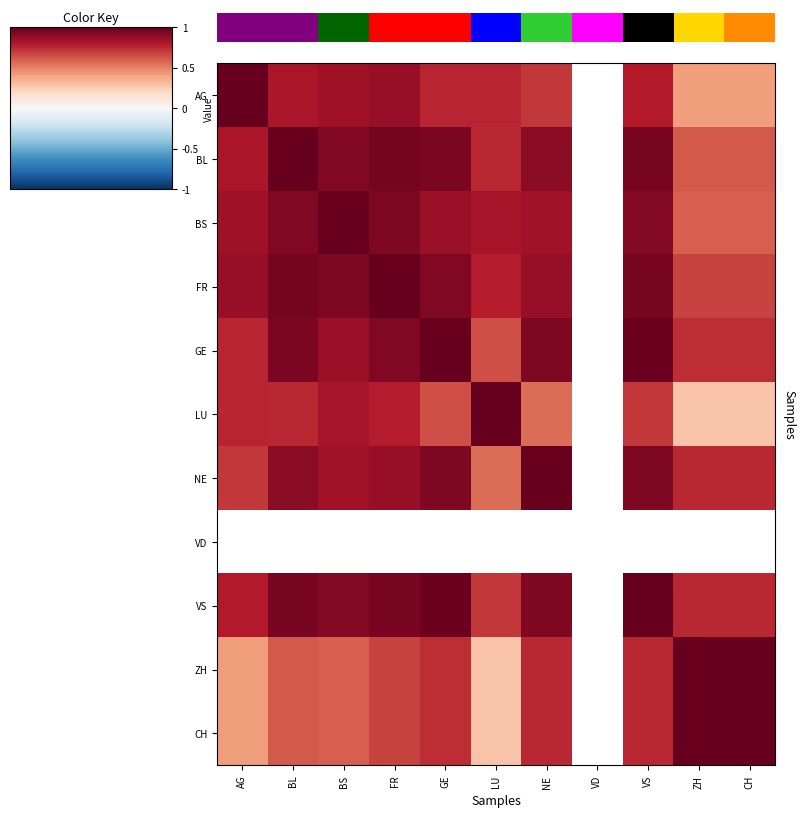

Is it true that ZH equals 0.8 at VS?

True